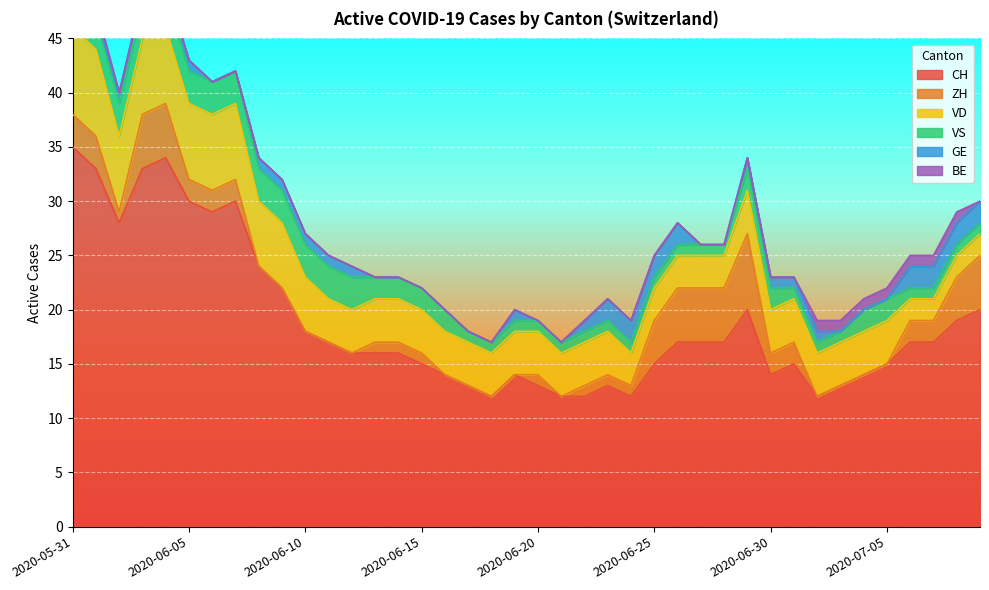

Which label corresponds to the largest value in the chart?

2020-05-31